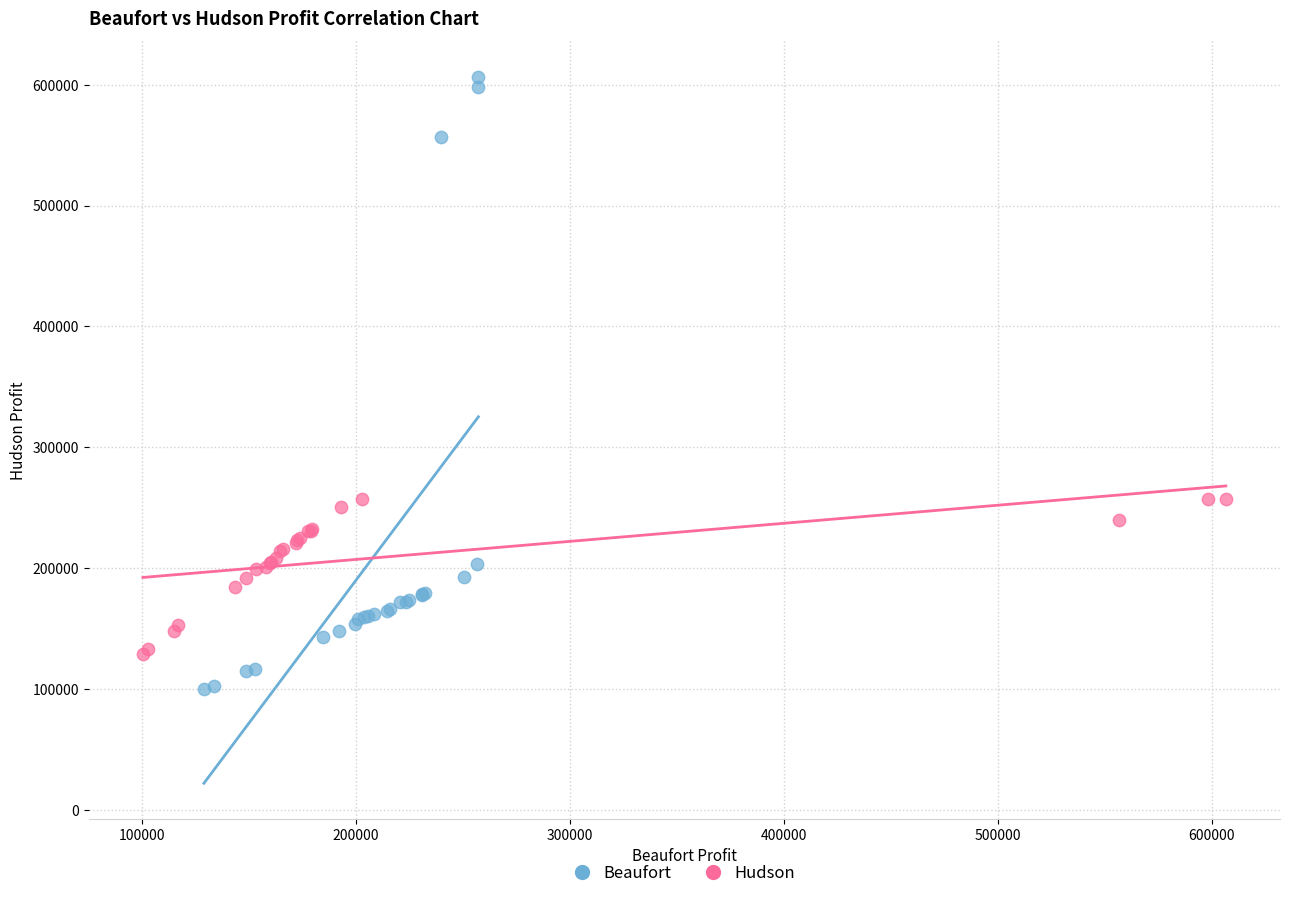

Which series contains the lowest Y value?

Beaufort